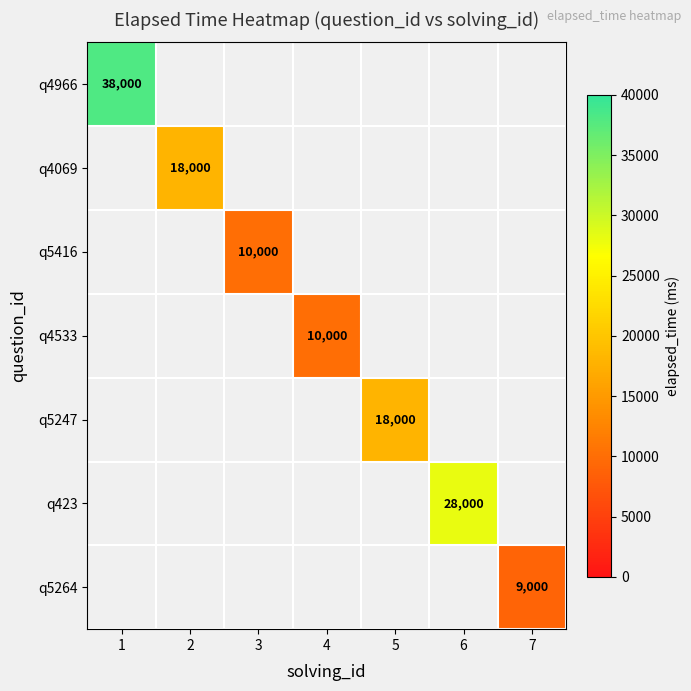

Is it true that q423 equals 28000 at 6?

True